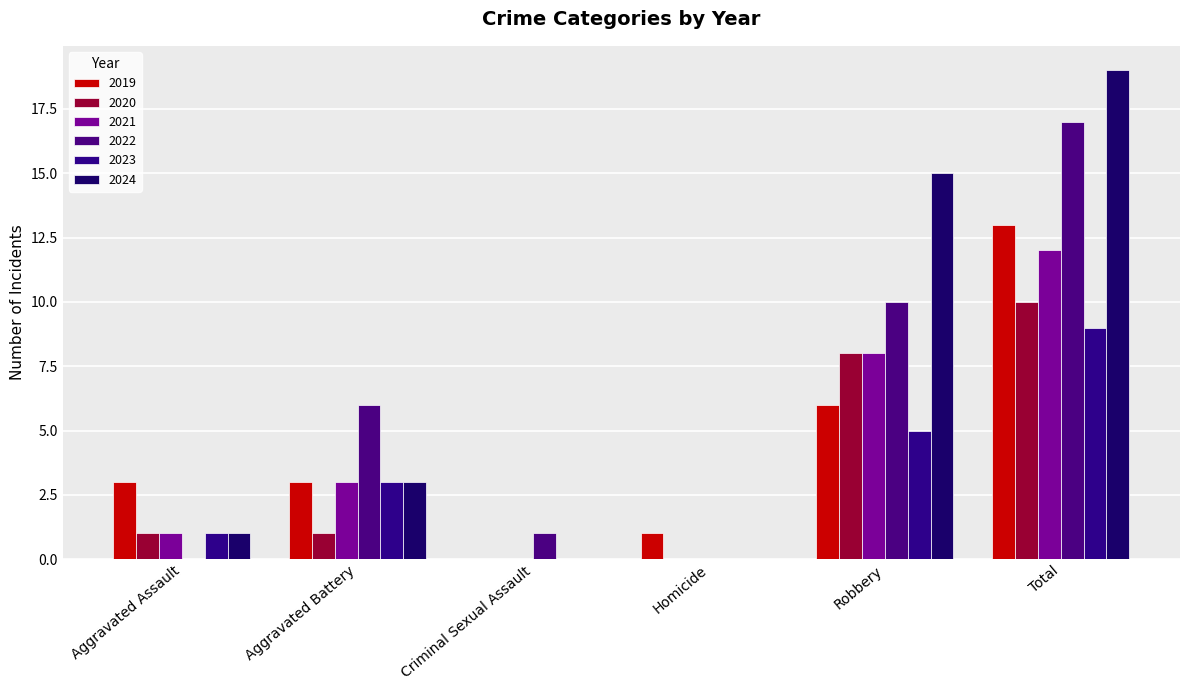

The 2019 series shows 0 at Homicide. True or false?

False